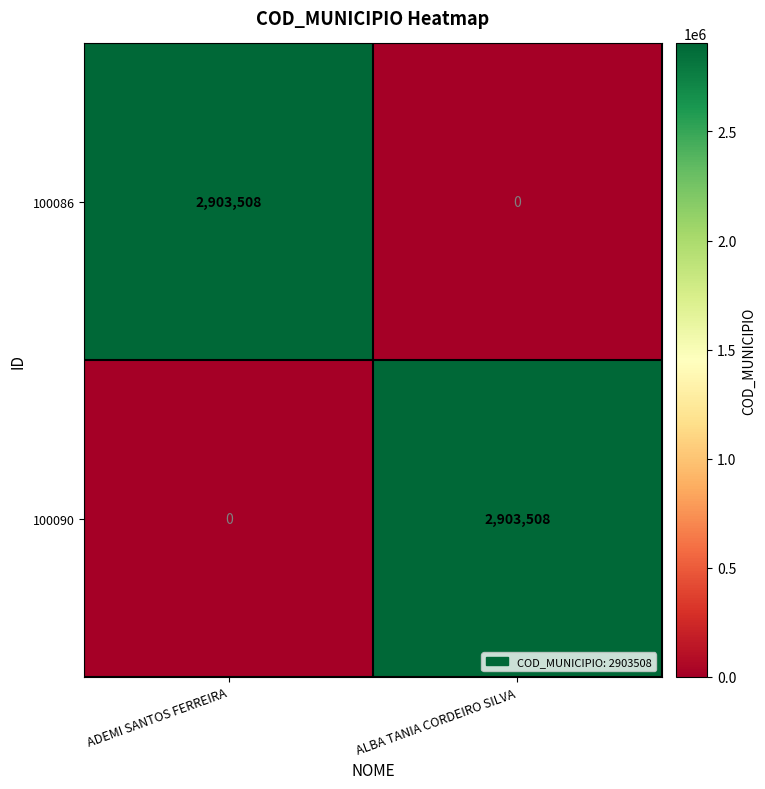

What is the maximum value shown in the chart?

2903508